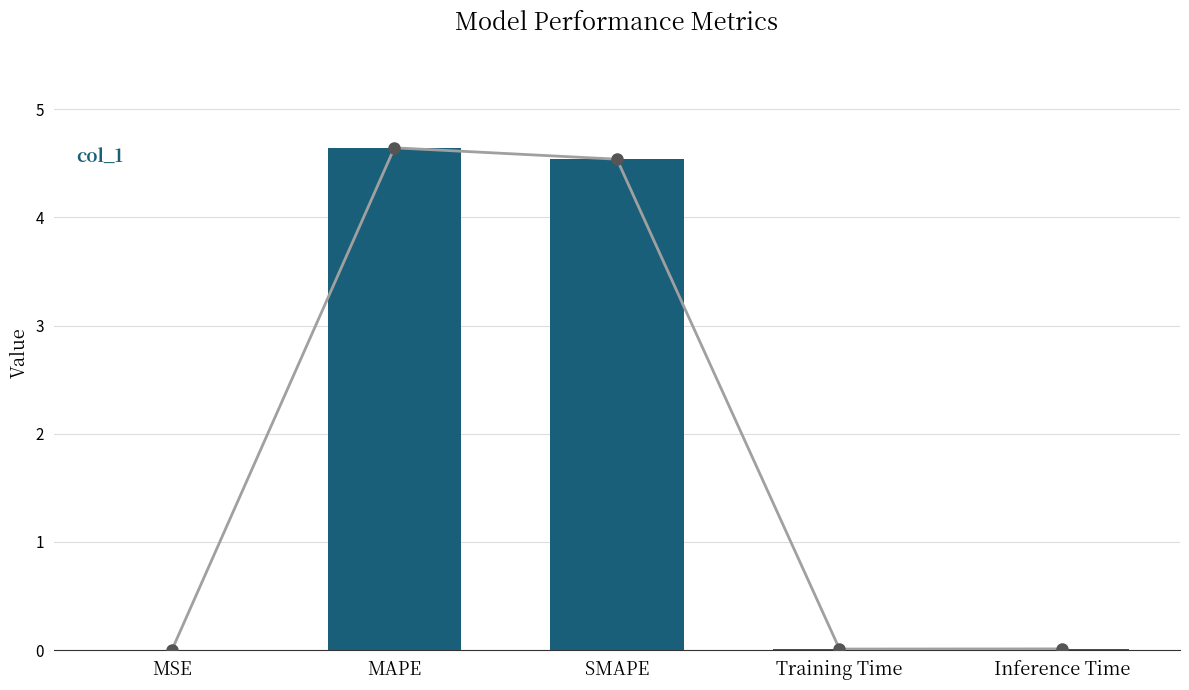

What is the highest value of the col_1_line series?

4.6